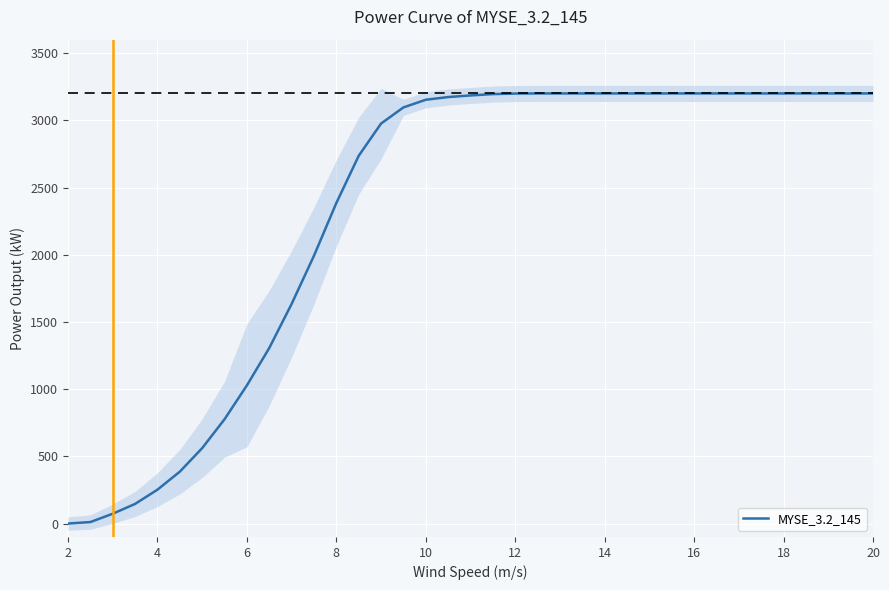

What is the value of the 6th point from the left?

386